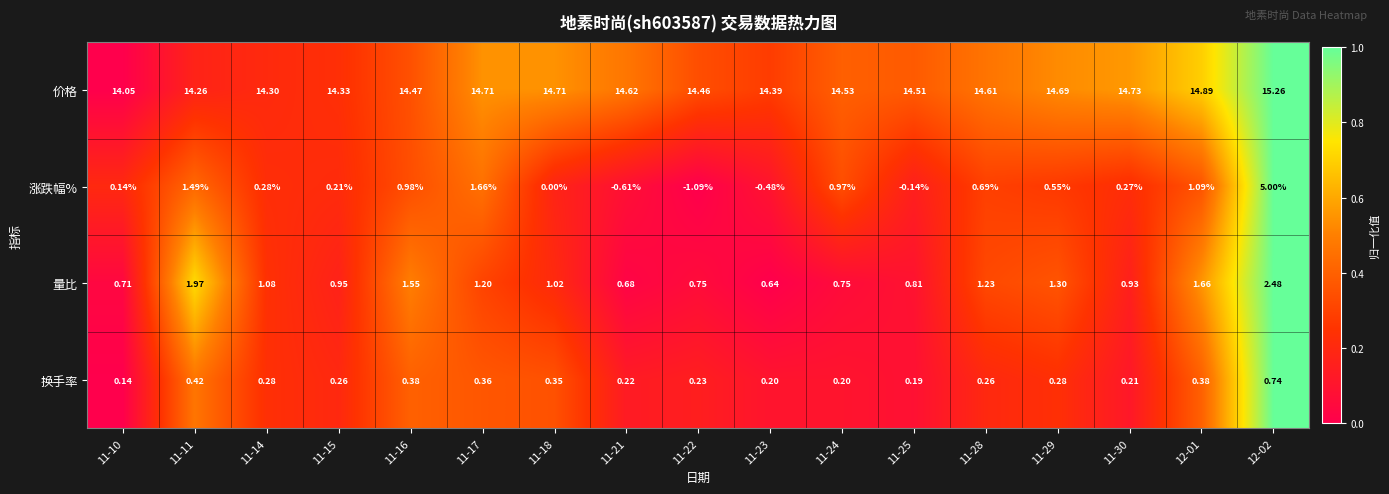

Rank the series at 11-25 from highest to lowest value.

价格, 量比, 换手率, 涨跌幅%